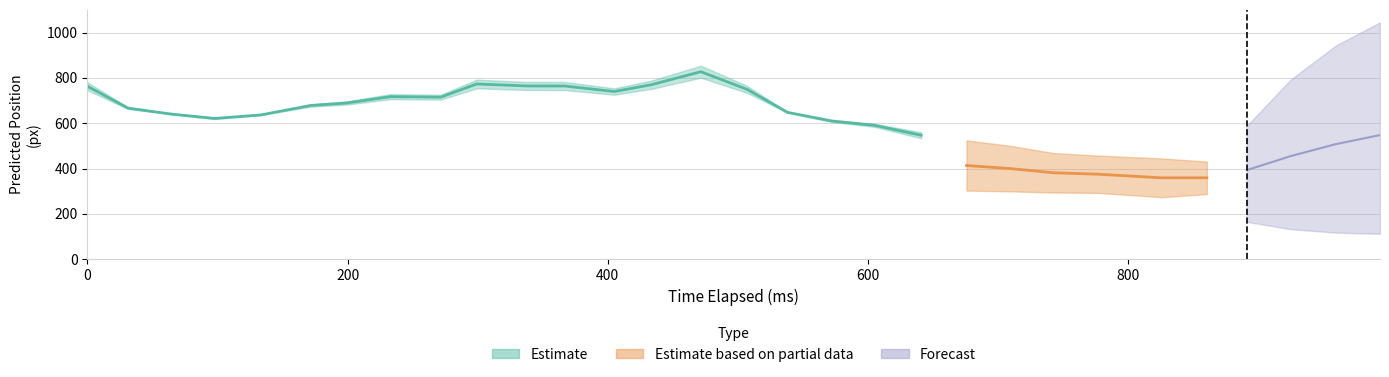

At which category does x_pred_normalised reach its first local valley?

3